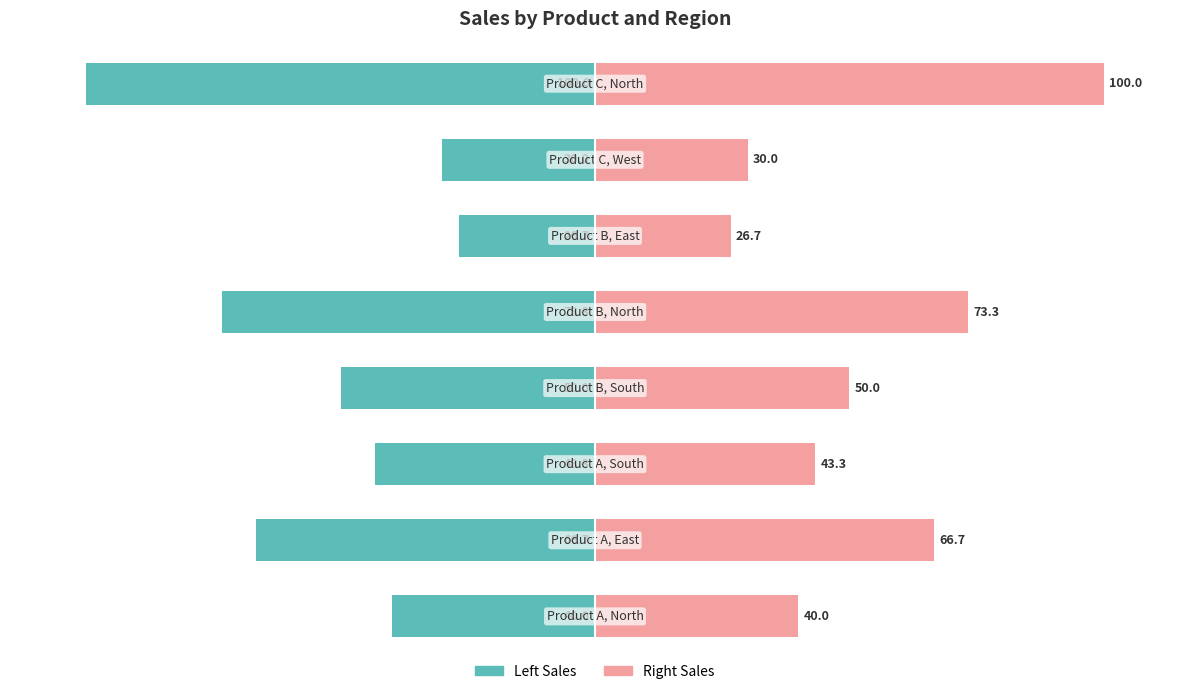

What is the smallest value displayed?

-100.0